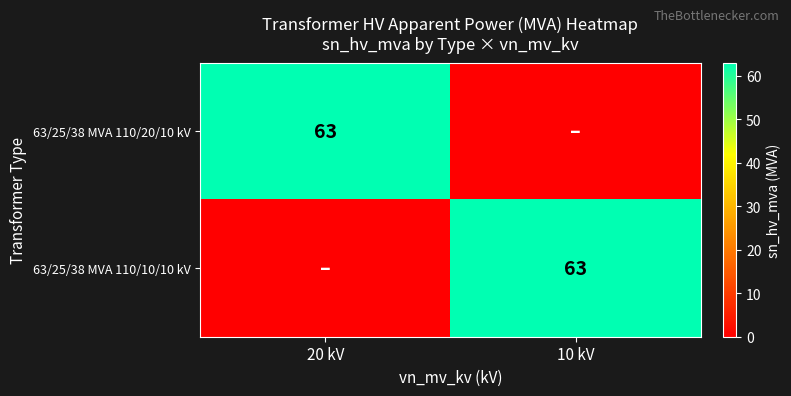

Is it true that 63/25/38 MVA 110/20/10 kV equals 63 at 20 kV?

True